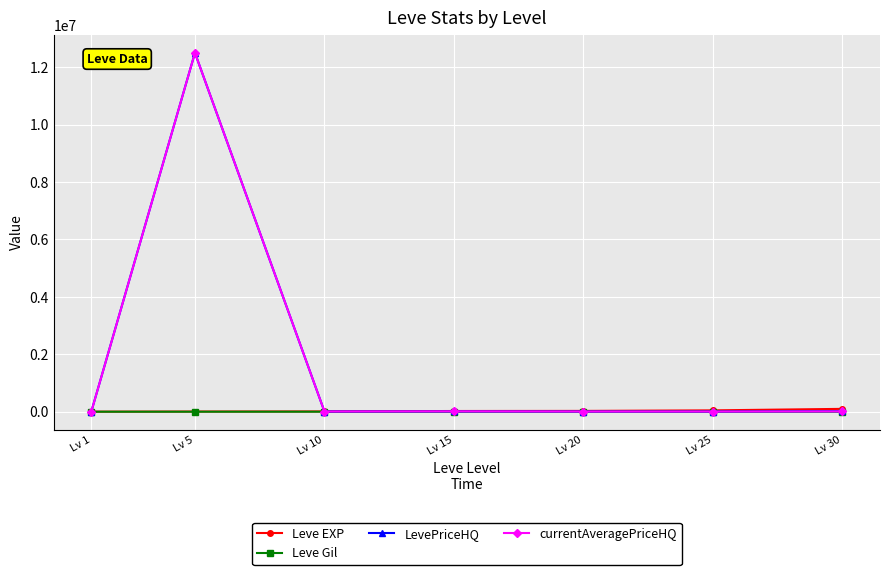

At which category does the chart reach its peak across all series?

Lv 5